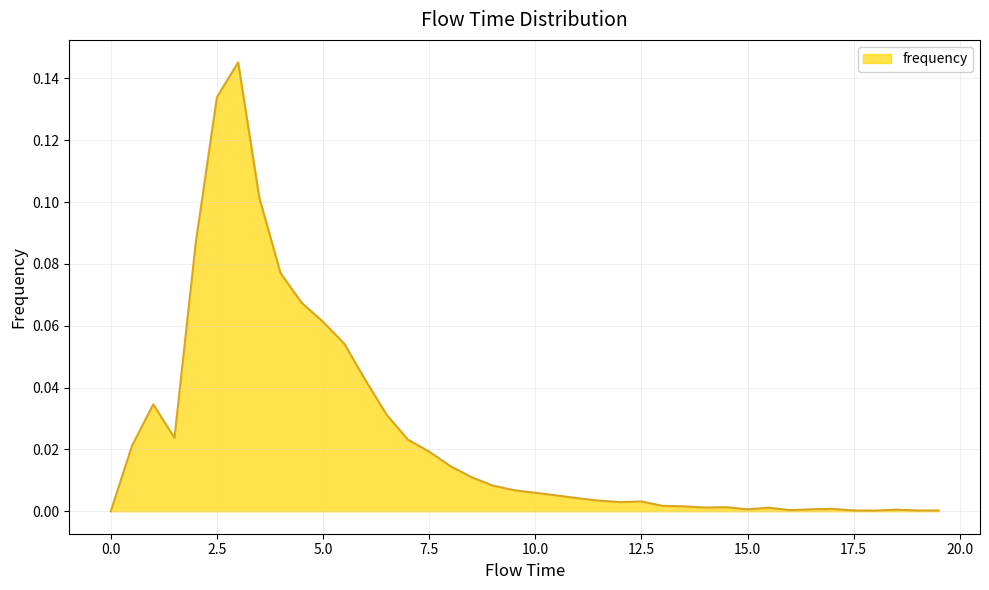

Reading right to left, transcribe all the data shown in this chart.

19.5=0.0	19.0=0.0	18.5=0.0	18.0=0.0	17.5=0.0	17.0=0.0	16.5=0.0	16.0=0.0	15.5=0.0	15.0=0.0	14.5=0.0	14.0=0.0	13.5=0.0	13.0=0.0	12.5=0.0	12.0=0.0	11.5=0.0	11.0=0.0	10.5=0.0	10.0=0.0	9.5=0.0	9.0=0.0	8.5=0.0	8.0=0.0	7.5=0.0	7.0=0.0	6.5=0.0	6.0=0.0	5.5=0.1	5.0=0.1	4.5=0.1	4.0=0.1	3.5=0.1	3.0=0.1	2.5=0.1	2.0=0.1	1.5=0.0	1.0=0.0	0.5=0.0	0.0=0.0